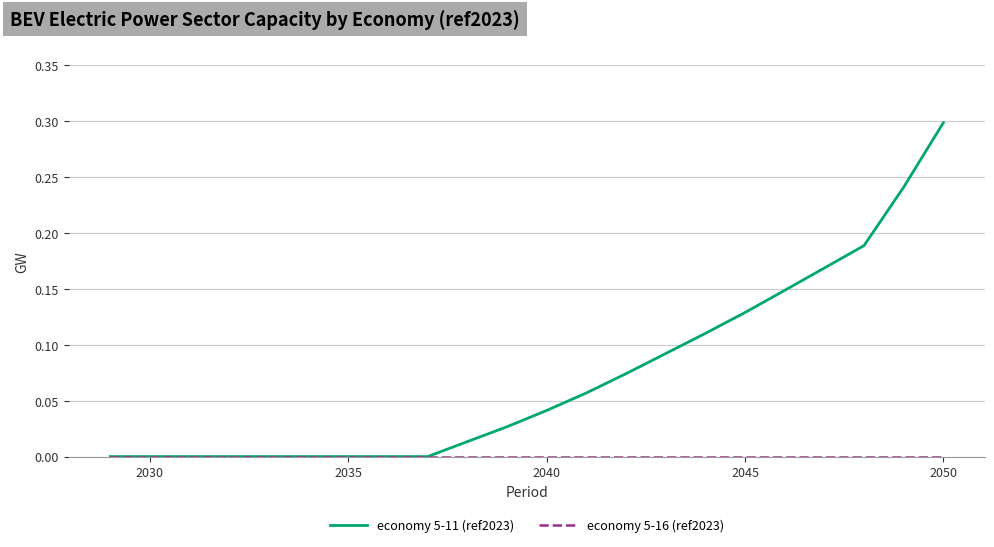

Which series has the largest total across all categories?

economy 5-11 (ref2023)